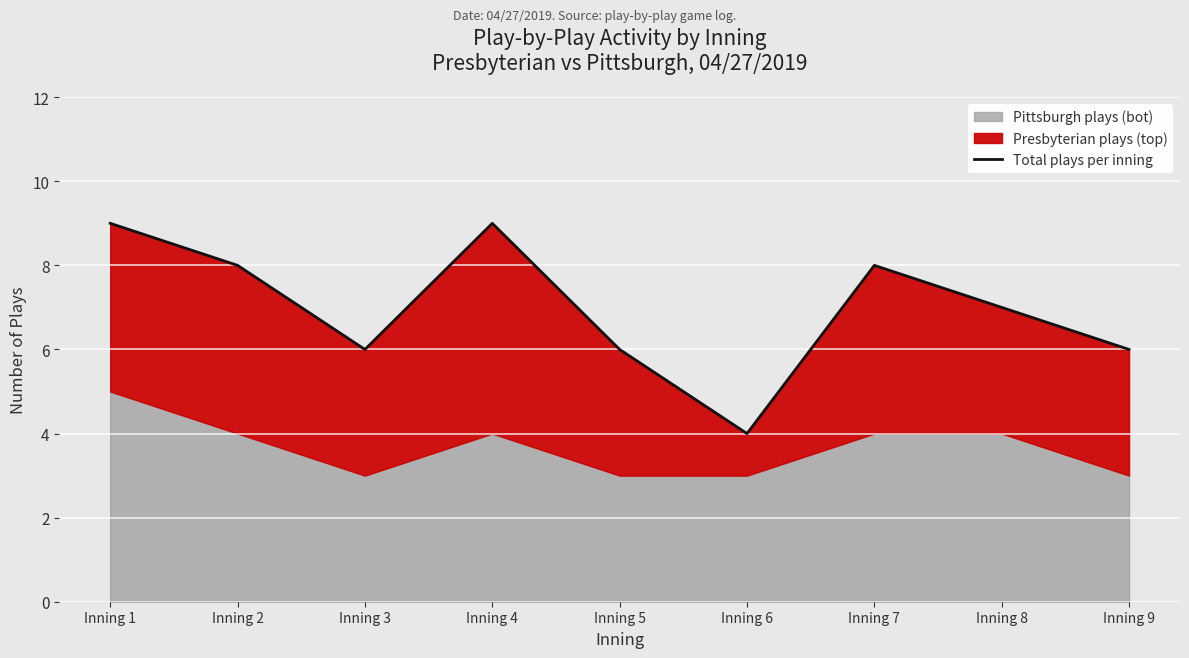

The chart shows a value of 4 at Inning 6. True or false?

True